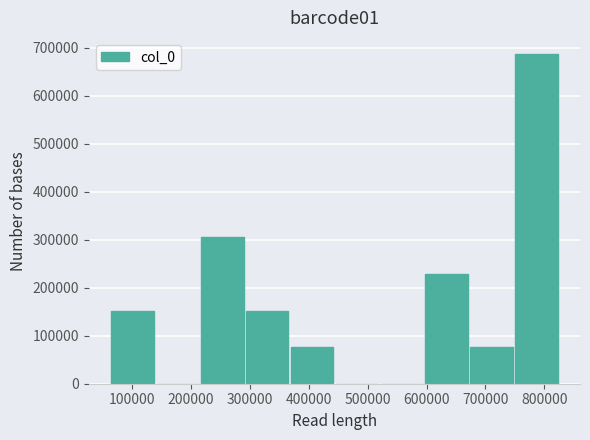

Which range on the x-axis has the tallest bar?

750000 to 830000